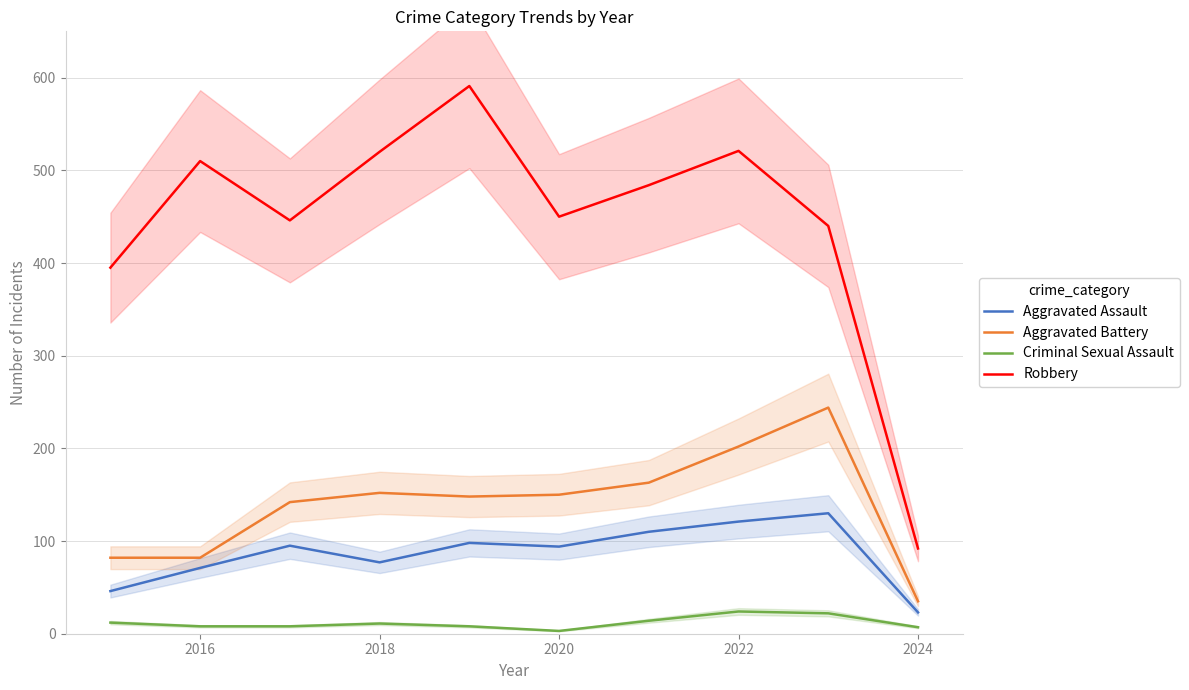

The value of Aggravated Assault at 2022 is 121. True or false?

True